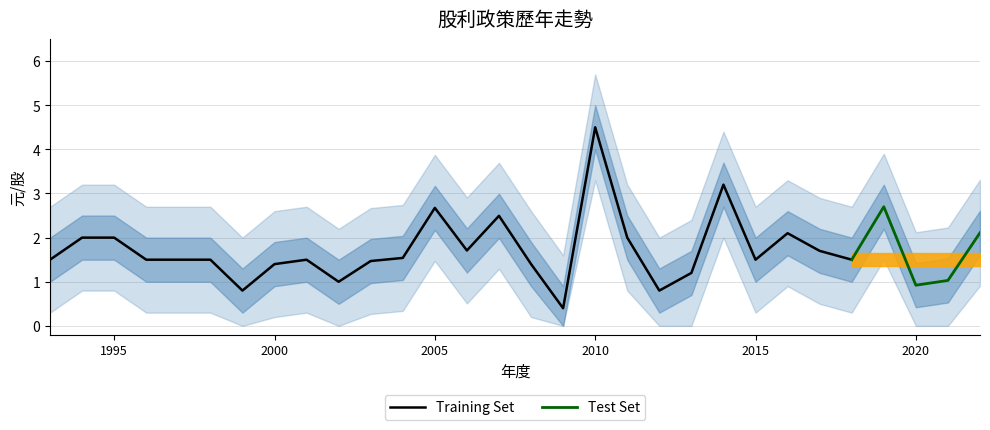

What is the minimum value for Training Set?

0.4